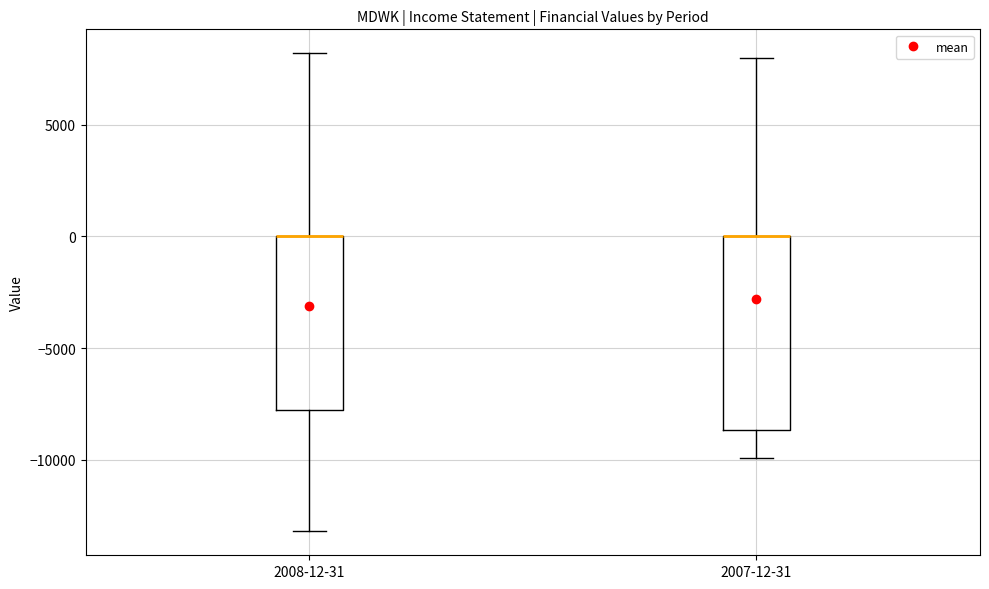

Which box is the tallest, from its lower edge to its upper edge?

2007-12-31